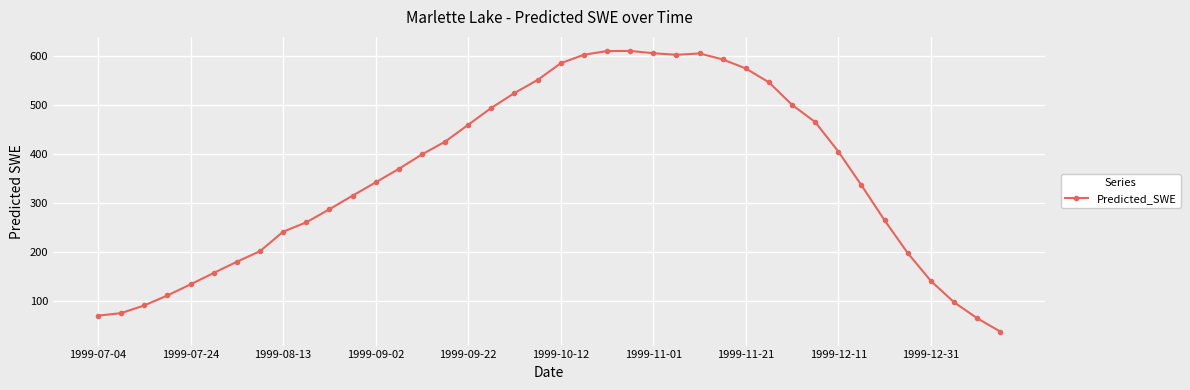

What is the difference between the maximum and minimum values?

571.4